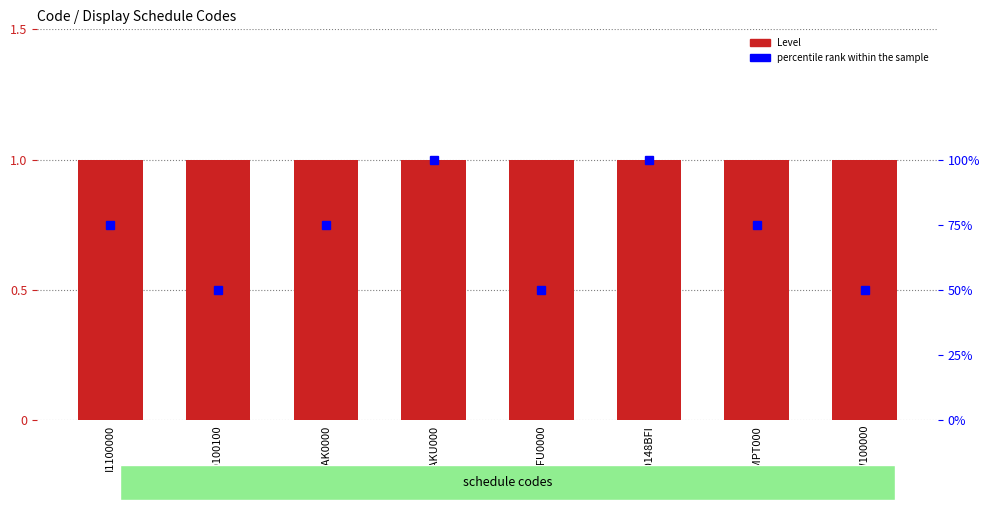

Reading left to right, extract all data points from this chart.

Level: I1100000=1	W0100100=1	D0AK0000=1	DCAKU000=1	D1FU0000=1	D0148BFI=1	D0MPT000=1	CW100000=1
percentile rank within the sample: I1100000=75	W0100100=50	D0AK0000=75	DCAKU000=100	D1FU0000=50	D0148BFI=100	D0MPT000=75	CW100000=50